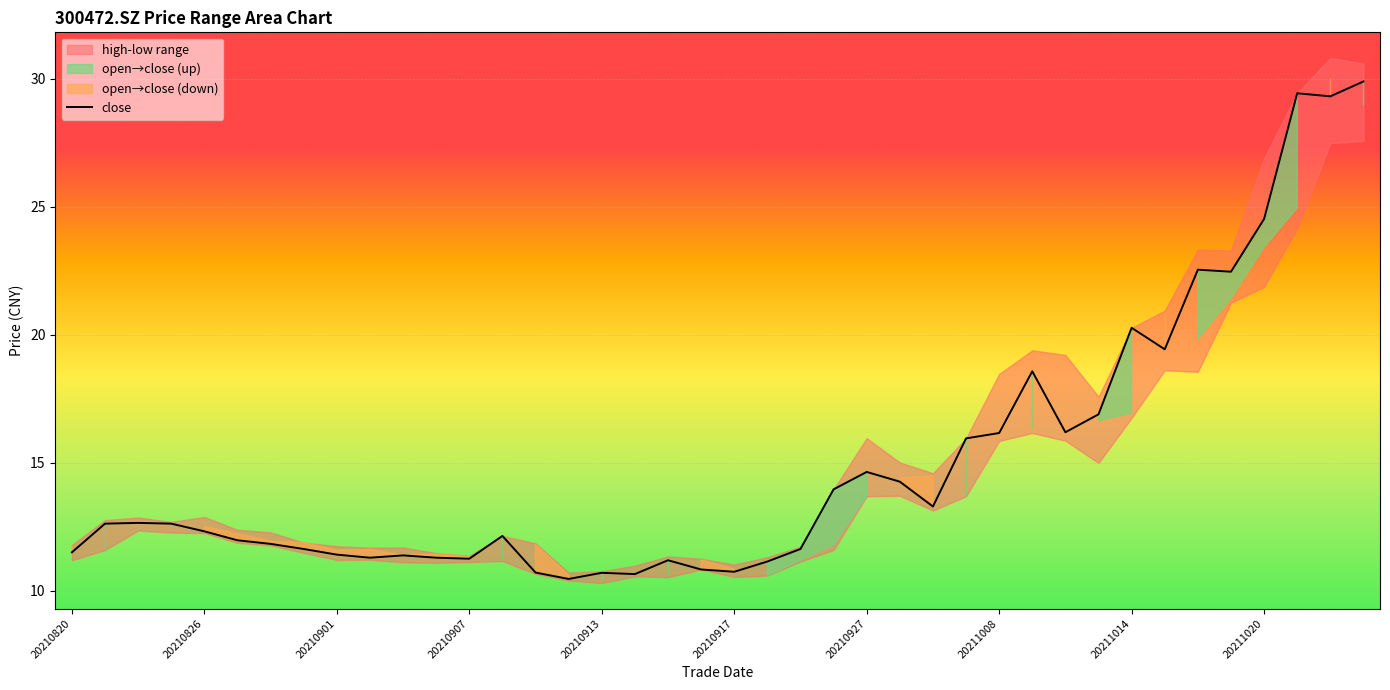

What is the highest value of the close series?

29.9